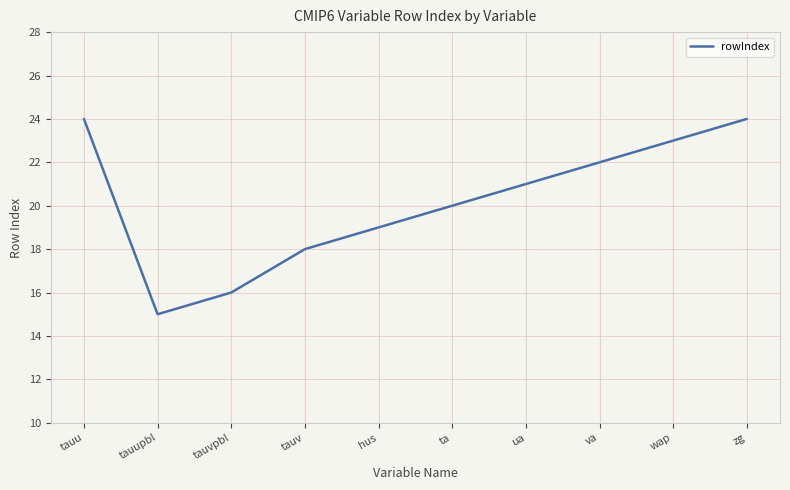

At which label does the data first exceed 21?

tauu